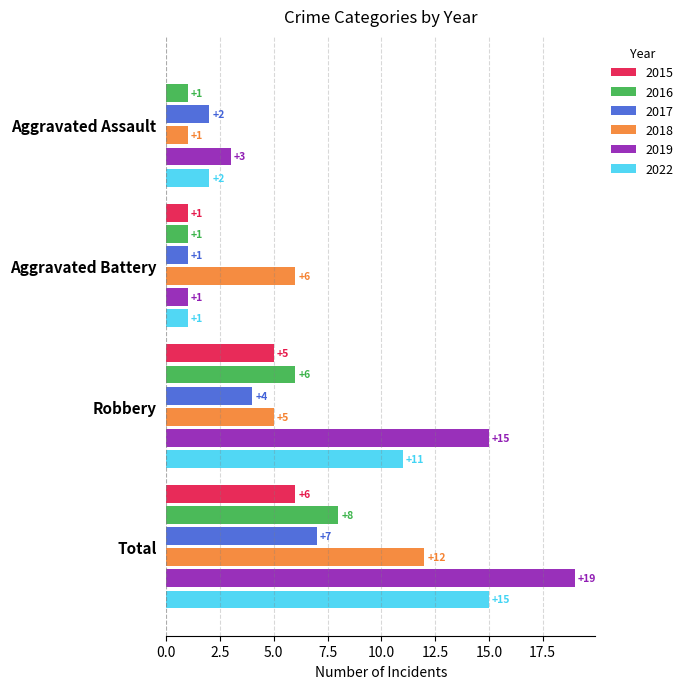

Which label corresponds to the largest value in the chart?

Total